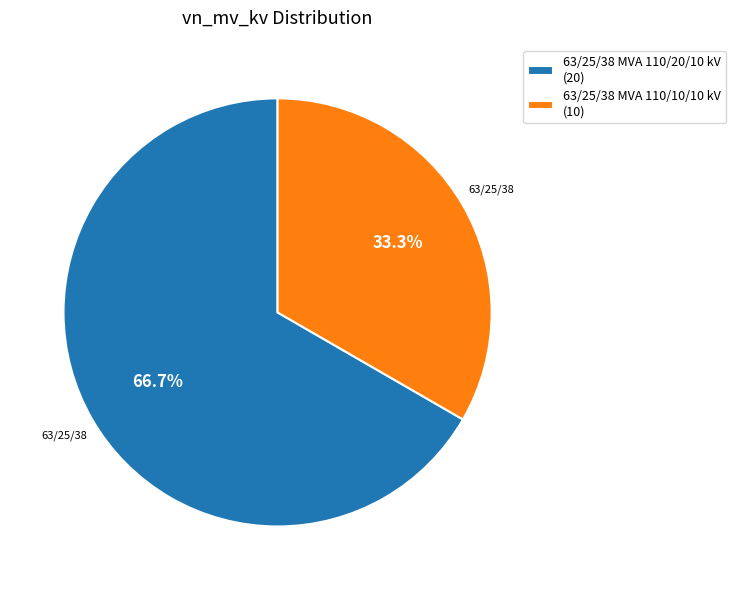

To the nearest percent, what portion does 63/25/38 MVA 110/20/10 kV represent?

67%